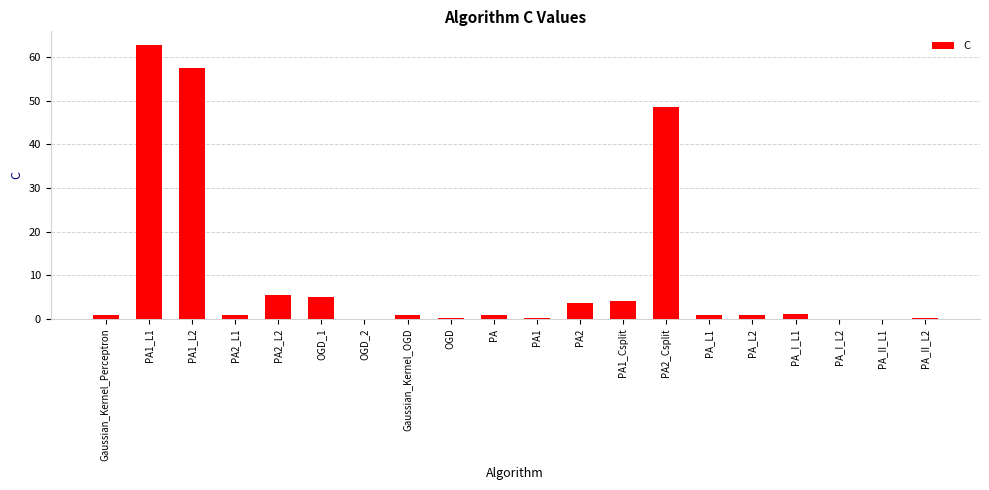

Which label corresponds to the largest value in the chart?

PA1_L1